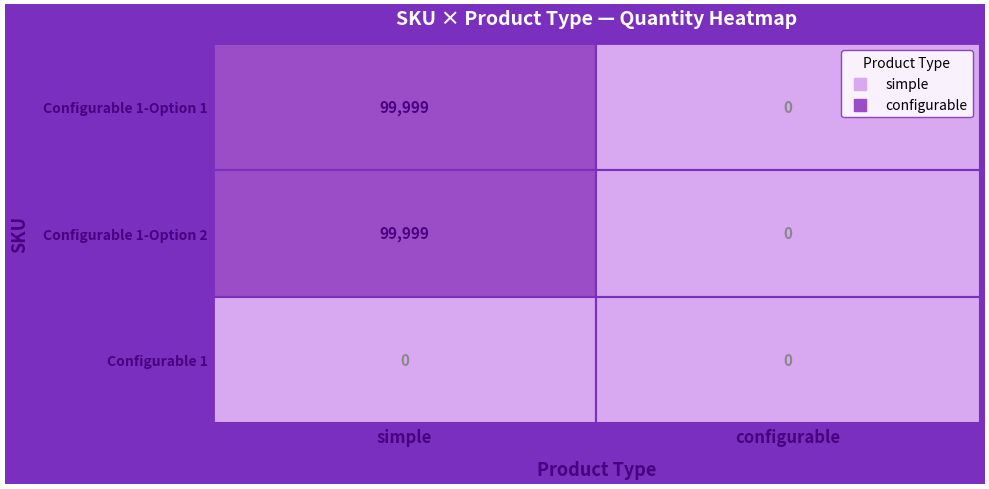

At which label is Configurable 1-Option 2 closest to 49999?

configurable